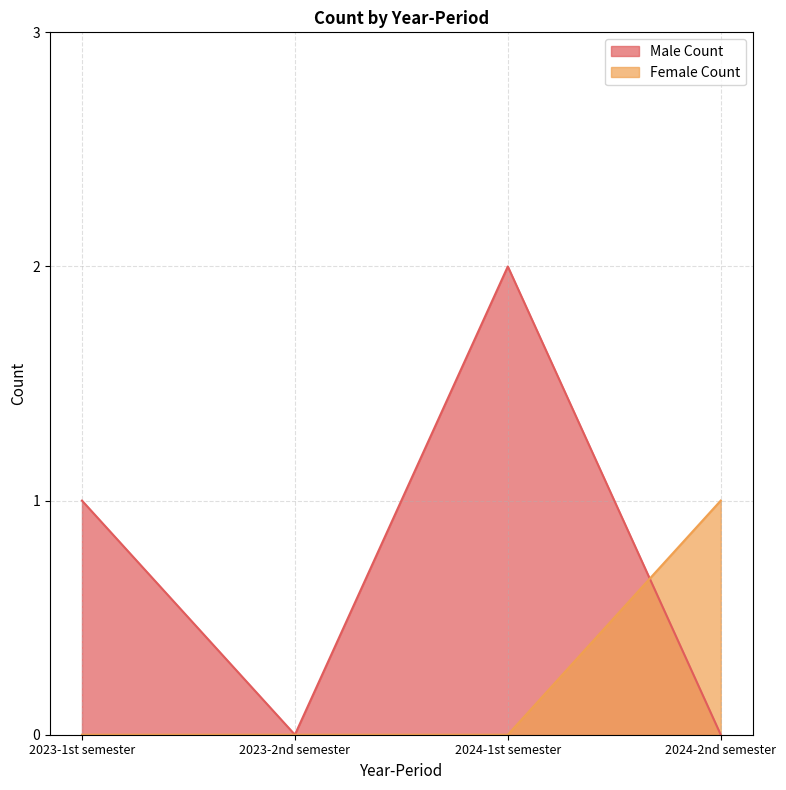

The value of Male Count at 2024-2nd semester is -1. True or false?

False